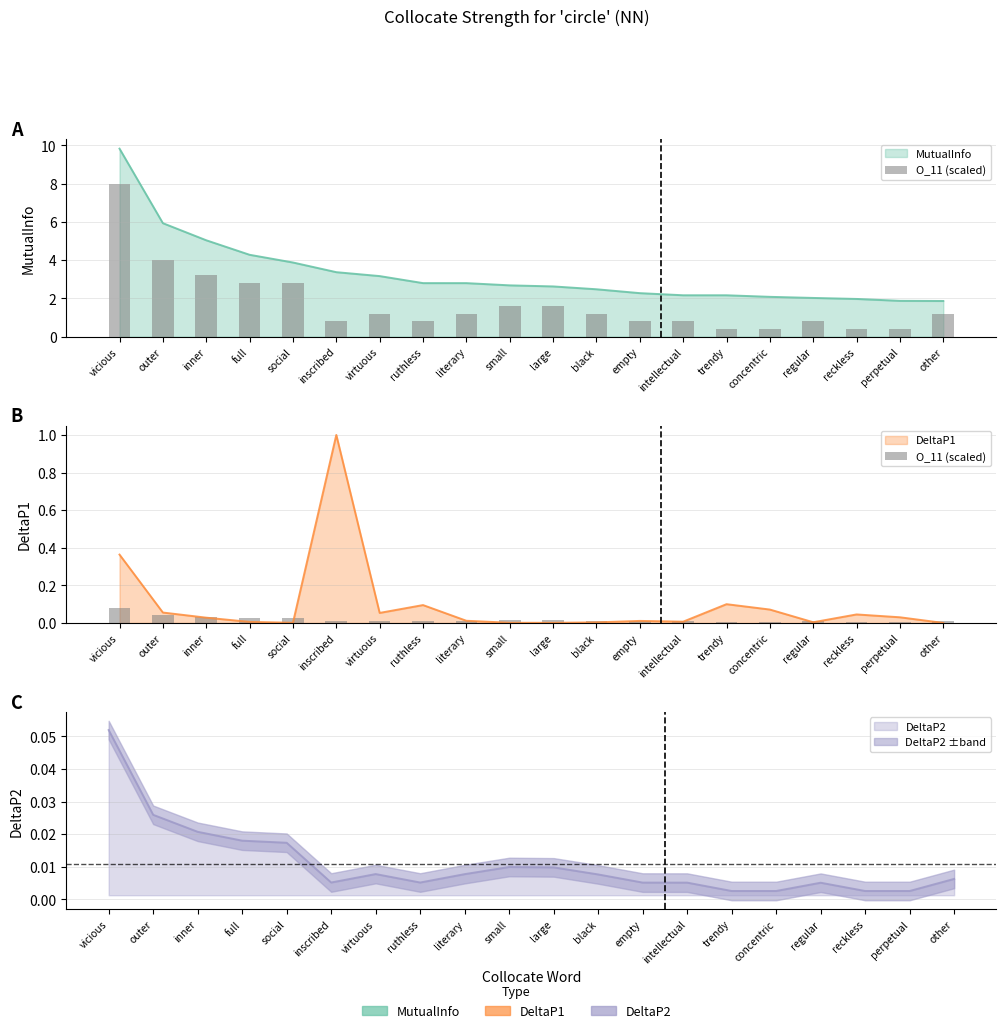

What is the sum of all values?

0.3